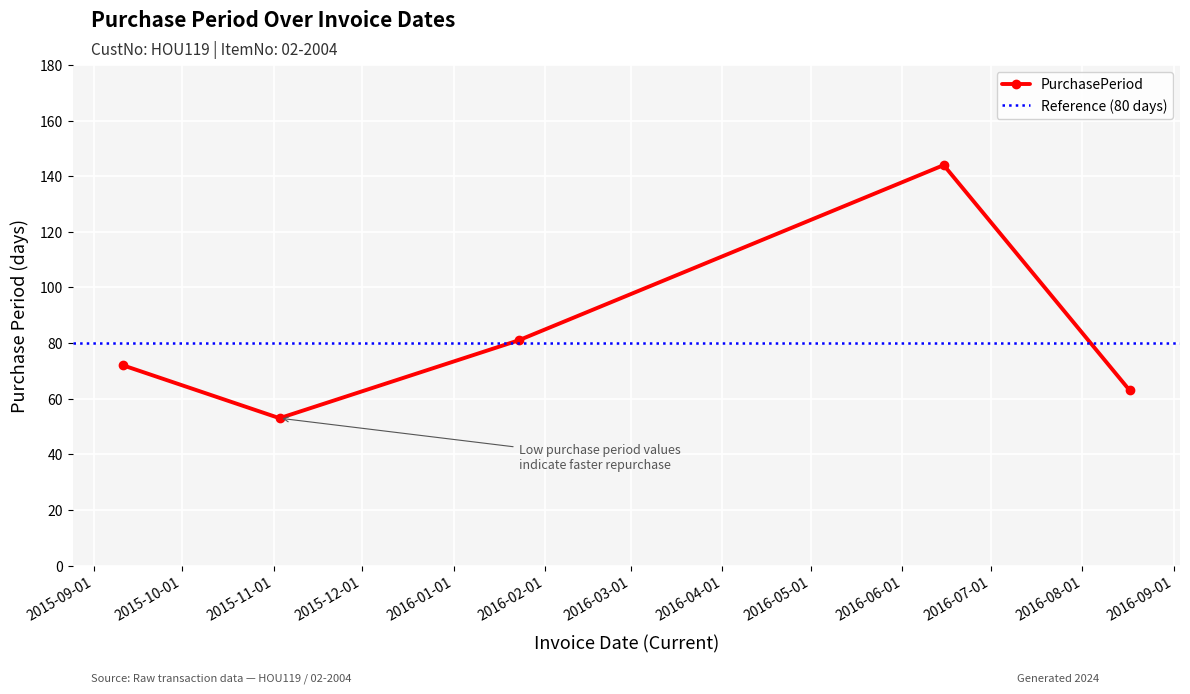

What is the greatest value displayed?

144